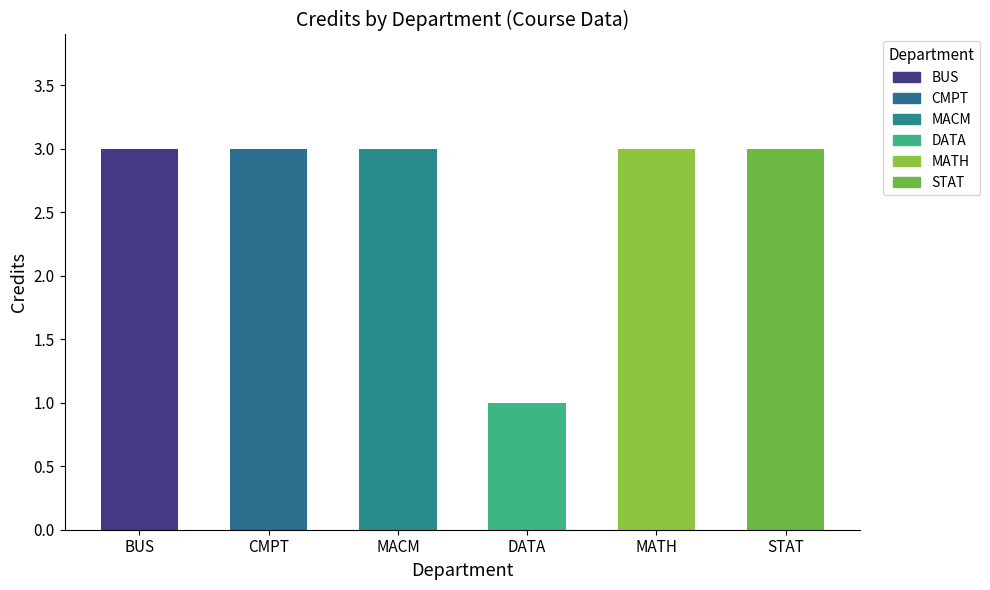

Does the chart contain any negative values?

No